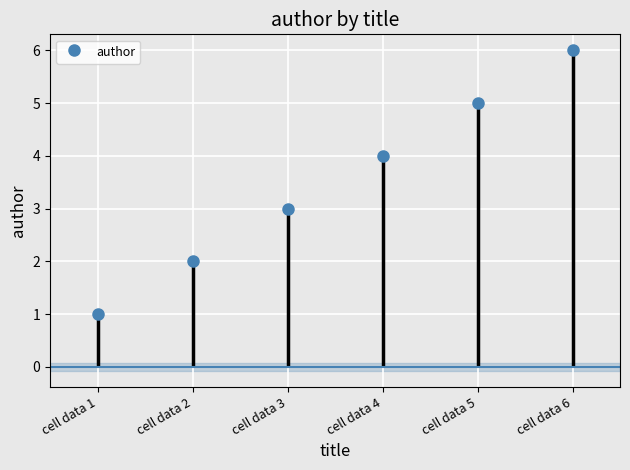

What is the difference between the values at cell data 4 and cell data 3?

1